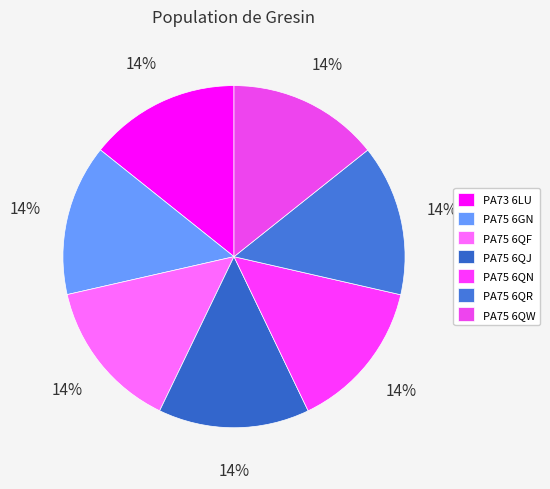

How many slices are in this pie chart?

7